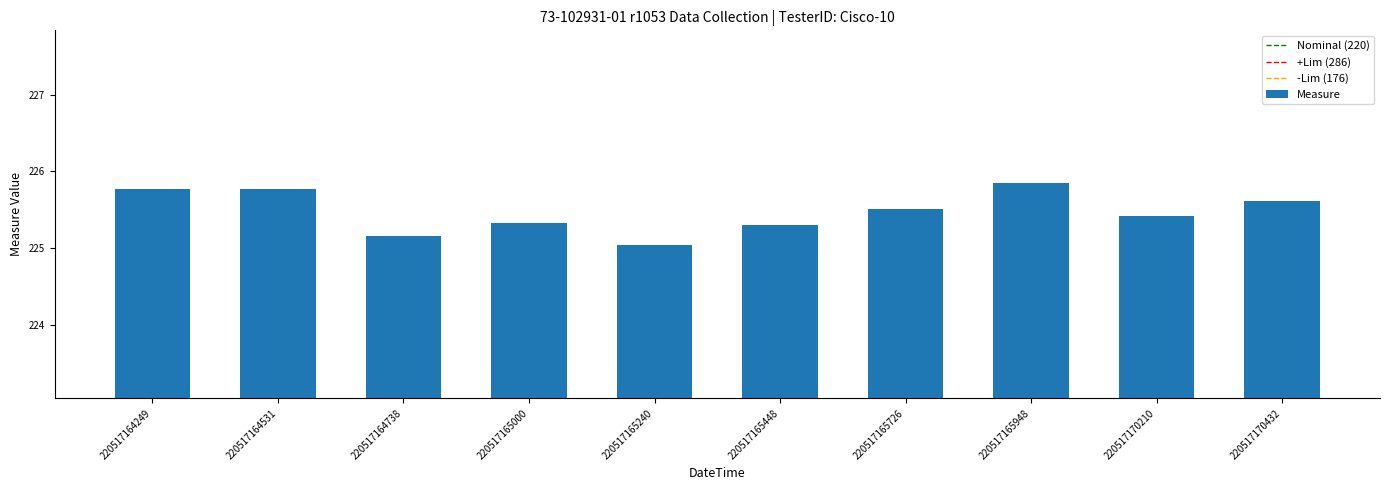

Which category has the highest value across all series?

220517165948